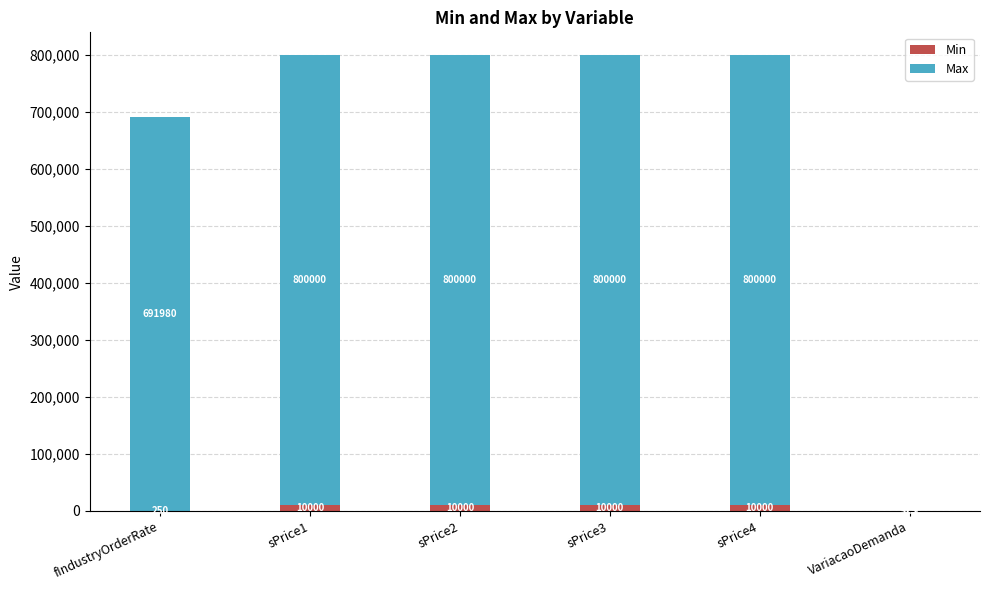

At how many categories does at least one series exceed 16966?

5